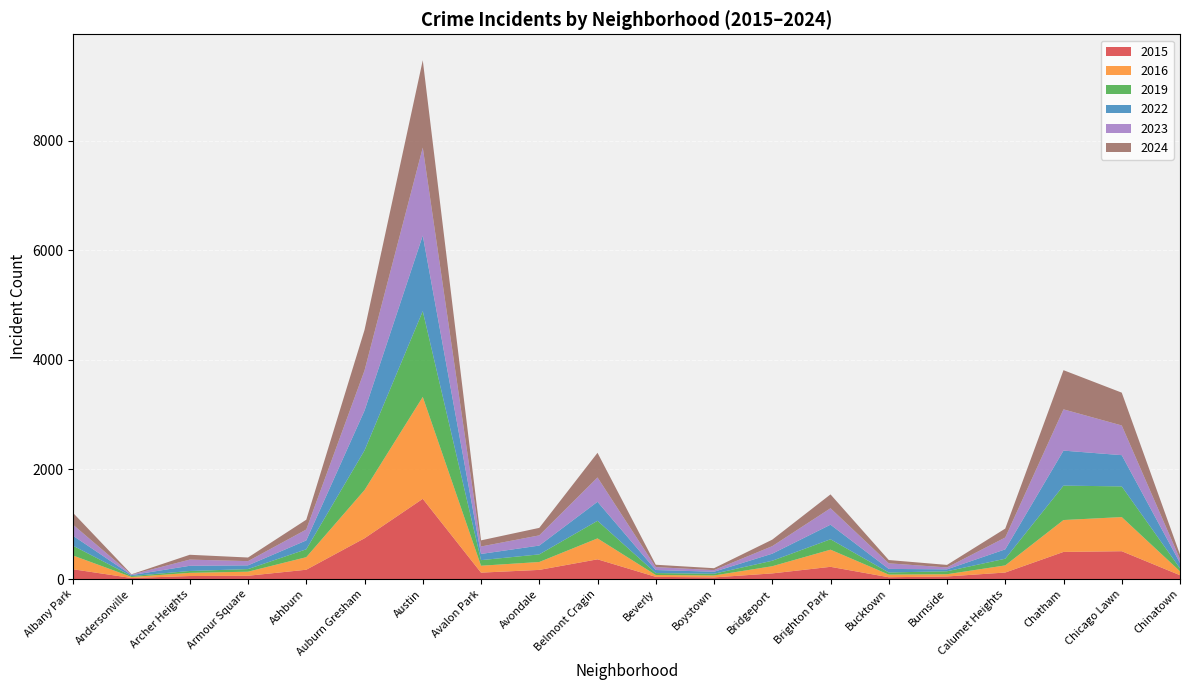

Reading left to right, transcribe all the data shown in this chart.

2015: Albany Park=178	Andersonville=19	Archer Heights=55	Armour Square=60	Ashburn=170	Auburn Gresham=744	Austin=1464	Avalon Park=117	Avondale=167	Belmont Cragin=360	Beverly=40	Boystown=30	Bridgeport=103	Brighton Park=223	Bucktown=33	Burnside=47	Calumet Heights=119	Chatham=495	Chicago Lawn=508	Chinatown=70
2016: Albany Park=250	Andersonville=19	Archer Heights=58	Armour Square=74	Ashburn=229	Auburn Gresham=880	Austin=1860	Avalon Park=126	Avondale=144	Belmont Cragin=382	Beverly=34	Boystown=35	Bridgeport=131	Brighton Park=313	Bucktown=48	Burnside=41	Calumet Heights=130	Chatham=582	Chicago Lawn=623	Chinatown=71
2019: Albany Park=178	Andersonville=17	Archer Heights=34	Armour Square=48	Ashburn=144	Auburn Gresham=723	Austin=1566	Avalon Park=102	Avondale=139	Belmont Cragin=321	Beverly=35	Boystown=32	Bridgeport=100	Brighton Park=190	Bucktown=39	Burnside=54	Calumet Heights=122	Chatham=628	Chicago Lawn=560	Chinatown=54
2022: Albany Park=181	Andersonville=17	Archer Heights=95	Armour Square=68	Ashburn=162	Auburn Gresham=727	Austin=1379	Avalon Park=113	Avondale=161	Belmont Cragin=347	Beverly=56	Boystown=36	Bridgeport=129	Brighton Park=266	Bucktown=65	Burnside=35	Calumet Heights=171	Chatham=639	Chicago Lawn=570	Chinatown=100
2023: Albany Park=201	Andersonville=9	Archer Heights=113	Armour Square=77	Ashburn=199	Auburn Gresham=732	Austin=1605	Avalon Park=136	Avondale=186	Belmont Cragin=444	Beverly=53	Boystown=30	Bridgeport=137	Brighton Park=300	Bucktown=102	Burnside=35	Calumet Heights=216	Chatham=753	Chicago Lawn=542	Chinatown=69
2024: Albany Park=215	Andersonville=6	Archer Heights=88	Armour Square=66	Ashburn=179	Auburn Gresham=740	Austin=1595	Avalon Park=112	Avondale=137	Belmont Cragin=450	Beverly=43	Boystown=35	Bridgeport=119	Brighton Park=253	Bucktown=60	Burnside=46	Calumet Heights=163	Chatham=715	Chicago Lawn=599	Chinatown=82